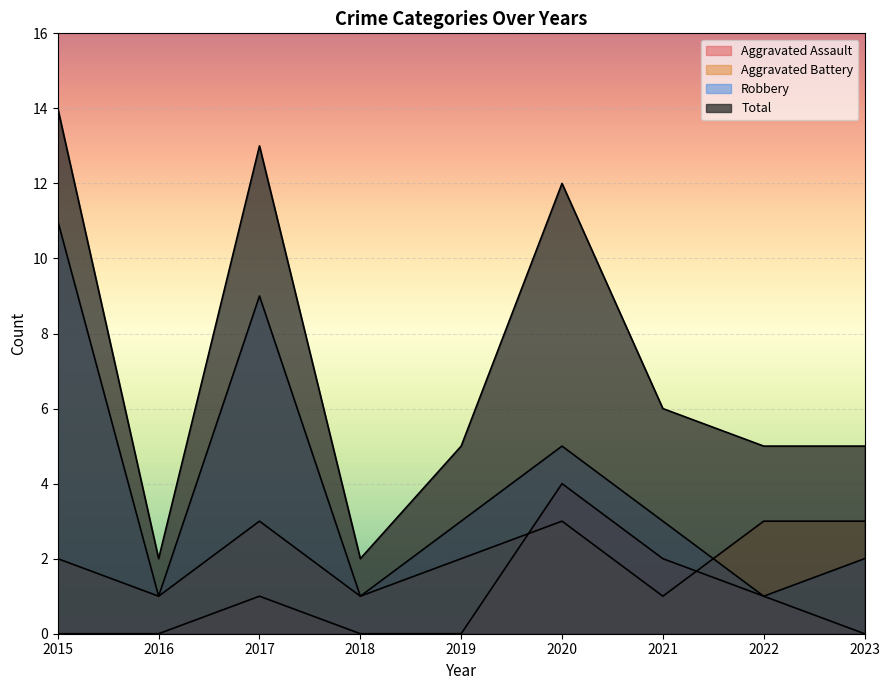

What is the maximum value for Robbery?

11